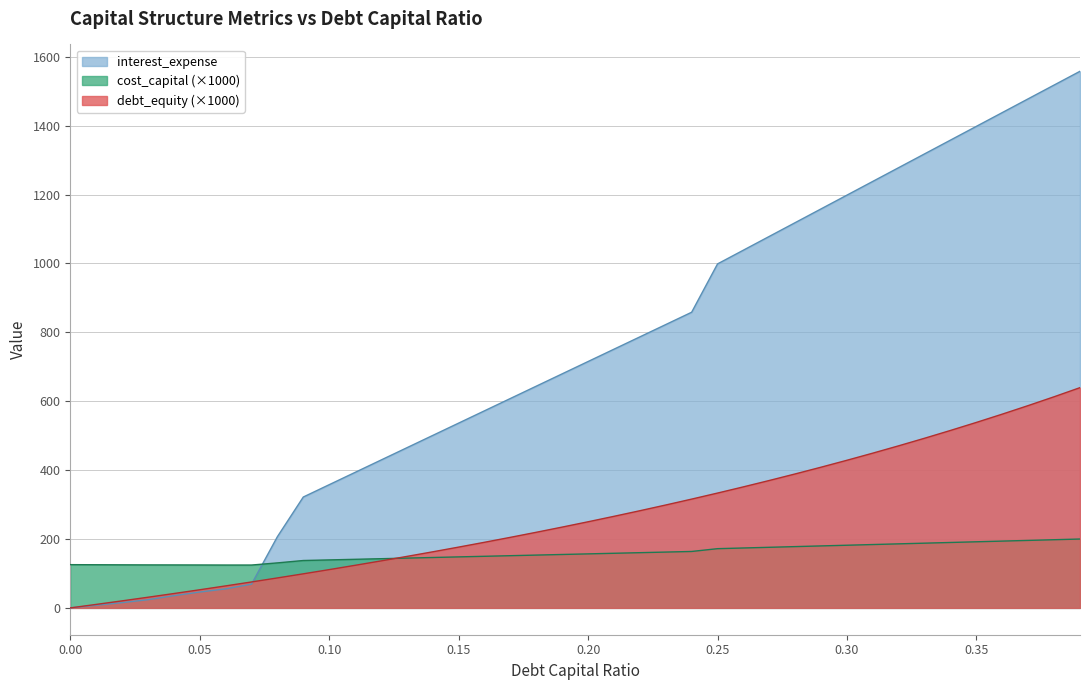

Rank the categories by cost_capital value from highest to lowest.

0.39, 0.38, 0.37, 0.36, 0.35, 0.34, 0.33, 0.32, 0.31, 0.3, 0.29, 0.28, 0.27, 0.26, 0.25, 0.24, 0.23, 0.22, 0.21, 0.2, 0.19, 0.18, 0.17, 0.16, 0.15, 0.14, 0.13, 0.12, 0.11, 0.1, 0.09, 0.08, 0.07, 0.06, 0.05, 0.04, 0.03, 0.02, 0.01, 0.0